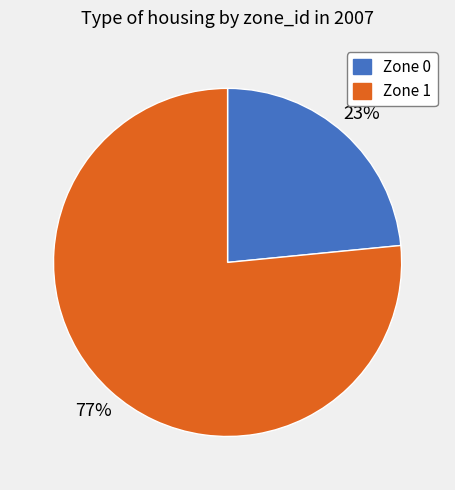

To the nearest percent, what is the average slice percentage?

50%